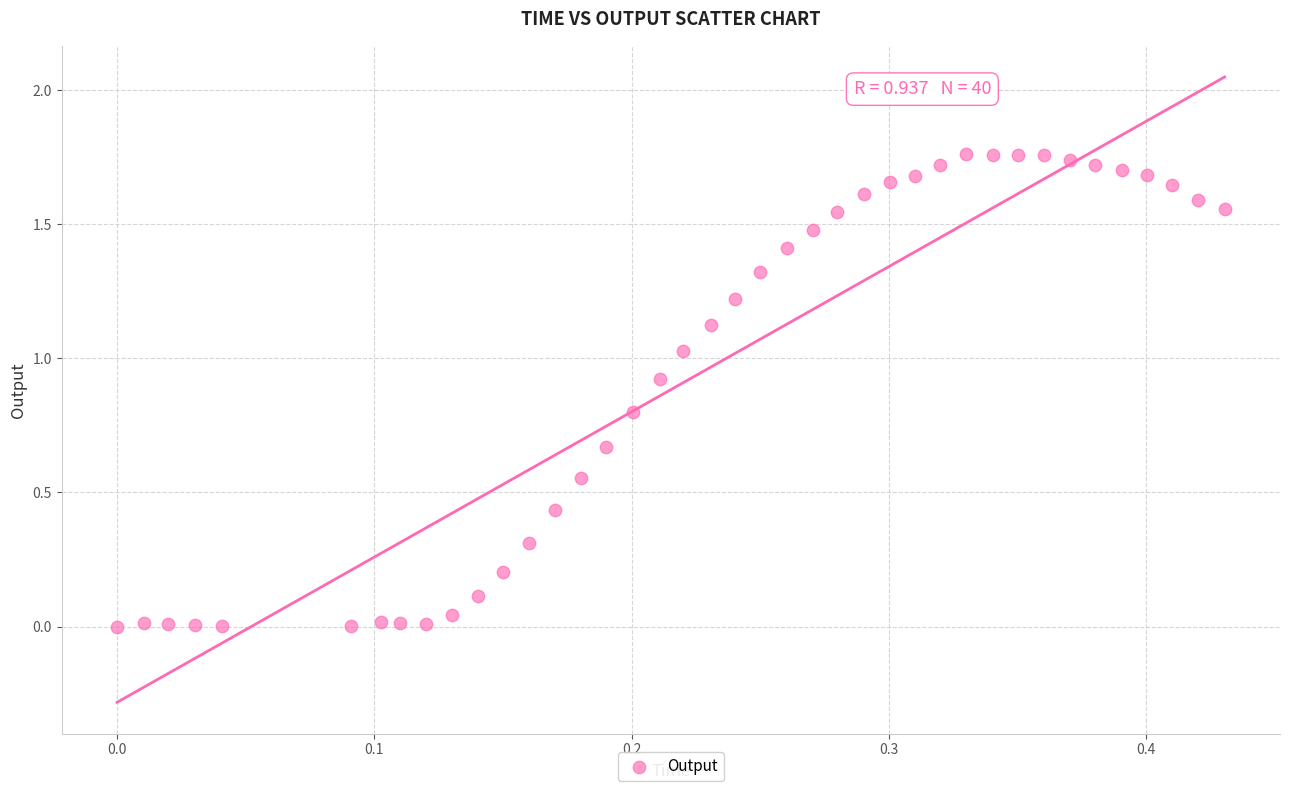

How many points are shown in the scatter plot?

40